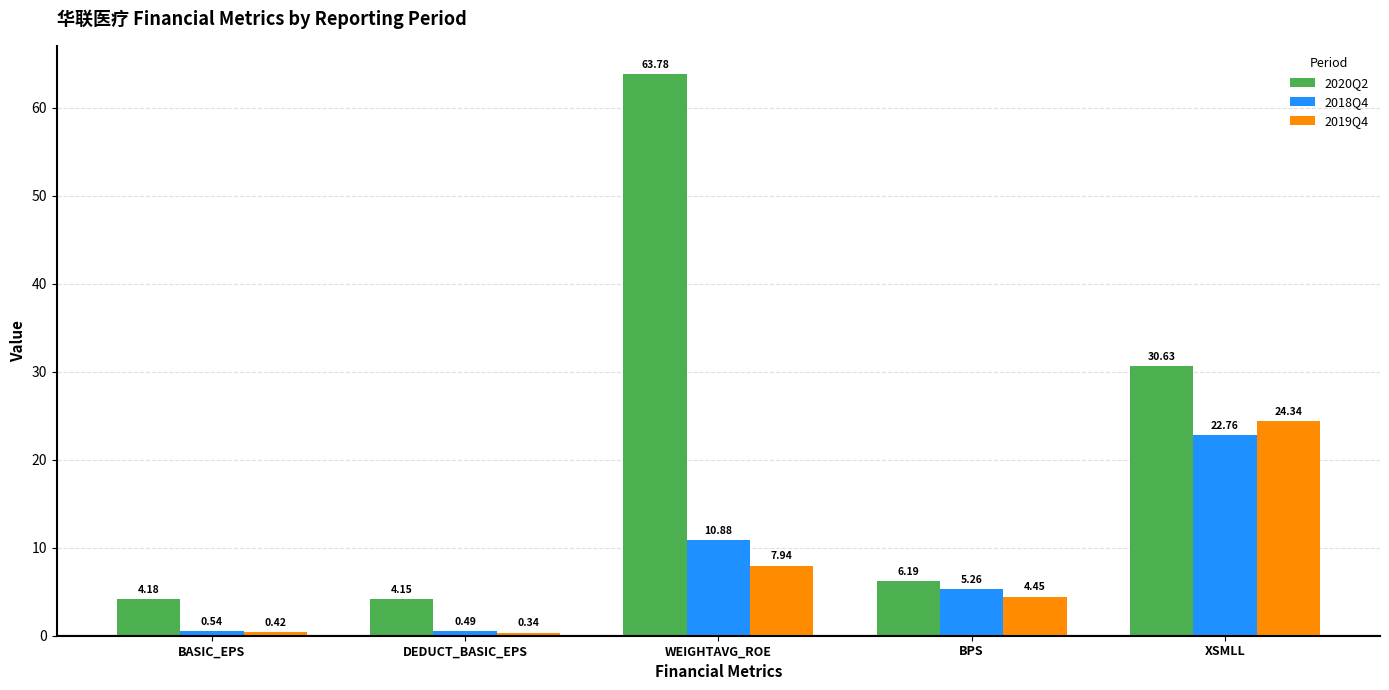

Rank the categories by 2020Q2 value from highest to lowest.

WEIGHTAVG_ROE, XSMLL, BPS, BASIC_EPS, DEDUCT_BASIC_EPS